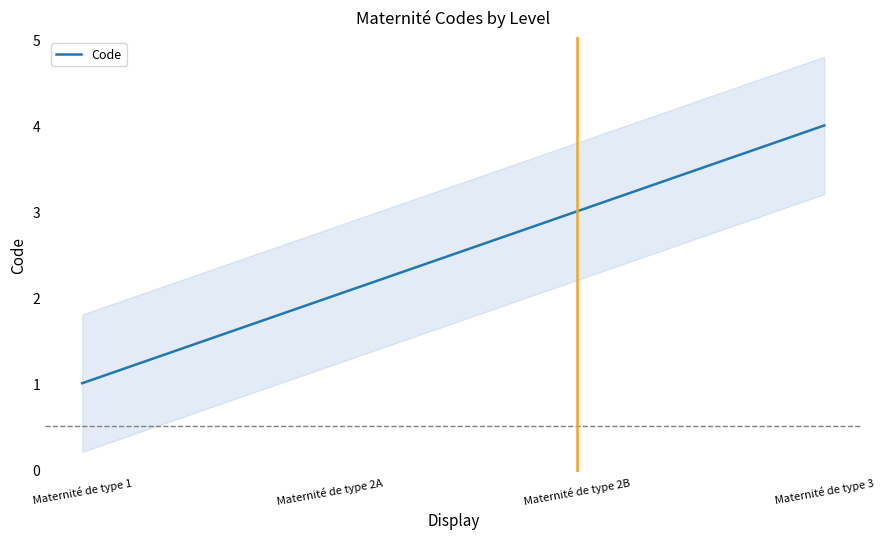

True or false: the data shows 3 at Maternité de type 2A.

False